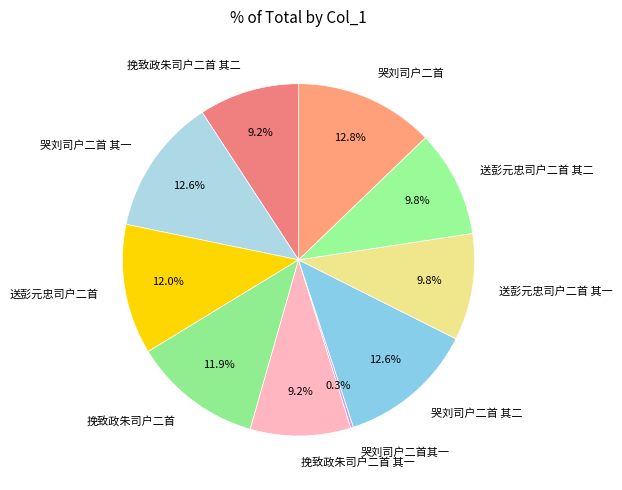

Approximately how many times larger is the value at 挽致政朱司户二首 其一 compared to 挽致政朱司户二首 其二?

1.0